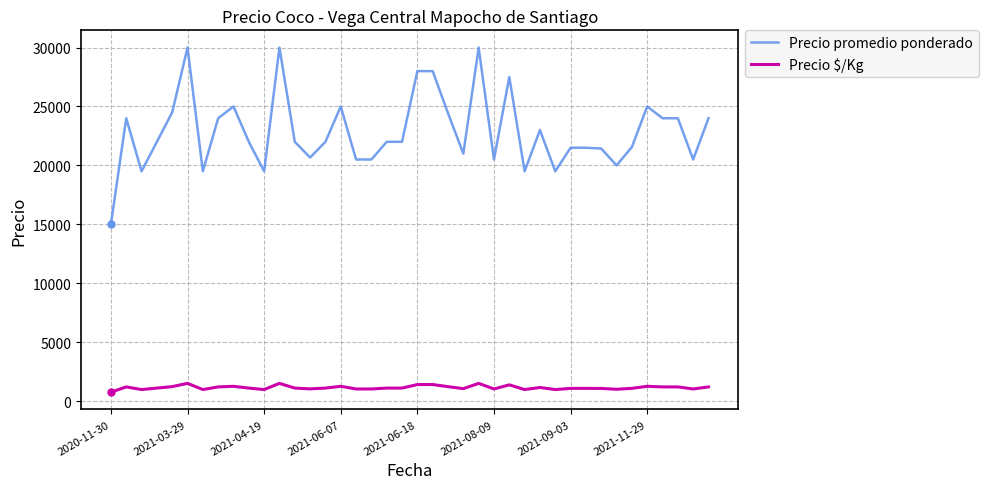

What is the maximum value for Precio promedio ponderado?

30000